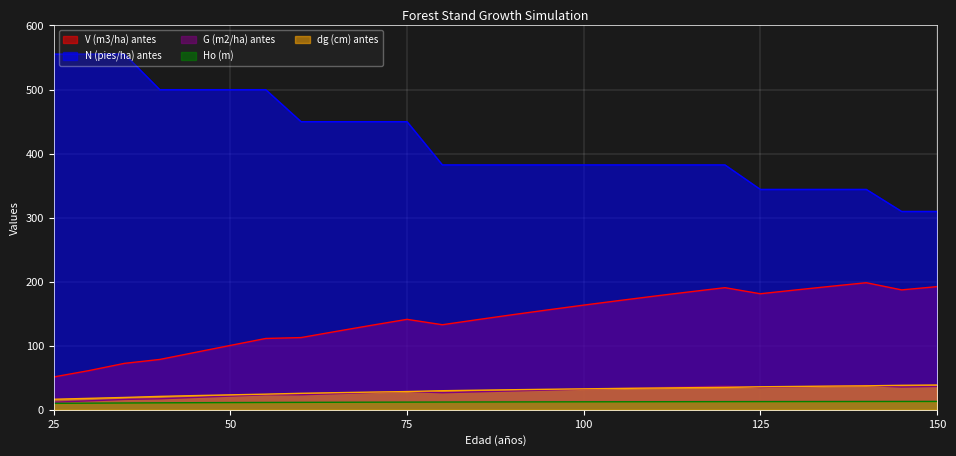

Reading left to right, list all the values displayed in this chart.

V (m3/ha) antes: 25=51.3	30=61.2	35=72.5	40=78.6	45=89.6	50=100.5	55=111.4	60=112.8	65=122.5	70=132.0	75=141.2	80=132.8	85=140.8	90=148.5	95=156.1	100=163.4	105=170.5	110=177.4	115=184.1	120=190.7	125=181.2	130=187.1	135=192.8	140=198.4	145=187.2	150=192.2
N (pies/ha) antes: 25=555.3	30=555.3	35=555.3	40=499.8	45=499.8	50=499.8	55=499.8	60=449.8	65=449.8	70=449.8	75=449.8	80=382.3	85=382.3	90=382.3	95=382.3	100=382.3	105=382.3	110=382.3	115=382.3	120=382.3	125=344.1	130=344.1	135=344.1	140=344.1	145=309.7	150=309.7
G (m2/ha) antes: 25=11.8	30=14.0	35=16.2	40=17.2	45=19.3	50=21.4	55=23.4	60=23.4	65=25.2	70=27.0	75=28.6	80=26.7	85=28.1	90=29.5	95=30.8	100=32.1	105=33.4	110=34.6	115=35.8	120=36.9	125=34.9	130=35.9	135=36.9	140=37.9	145=35.6	150=36.4
Ho (m): 25=10.1	30=10.4	35=10.7	40=10.9	45=11.1	50=11.3	55=11.5	60=11.6	65=11.8	70=11.9	75=12.0	80=12.1	85=12.2	90=12.3	95=12.4	100=12.5	105=12.6	110=12.6	115=12.7	120=12.8	125=12.8	130=12.9	135=12.9	140=13.0	145=13.0	150=13.1
dg (cm) antes: 25=16.4	30=17.9	35=19.3	40=20.9	45=22.2	50=23.3	55=24.4	60=25.8	65=26.7	70=27.6	75=28.5	80=29.8	85=30.6	90=31.3	95=32.0	100=32.7	105=33.3	110=34.0	115=34.5	120=35.1	125=35.9	130=36.5	135=37.0	140=37.4	145=38.2	150=38.7